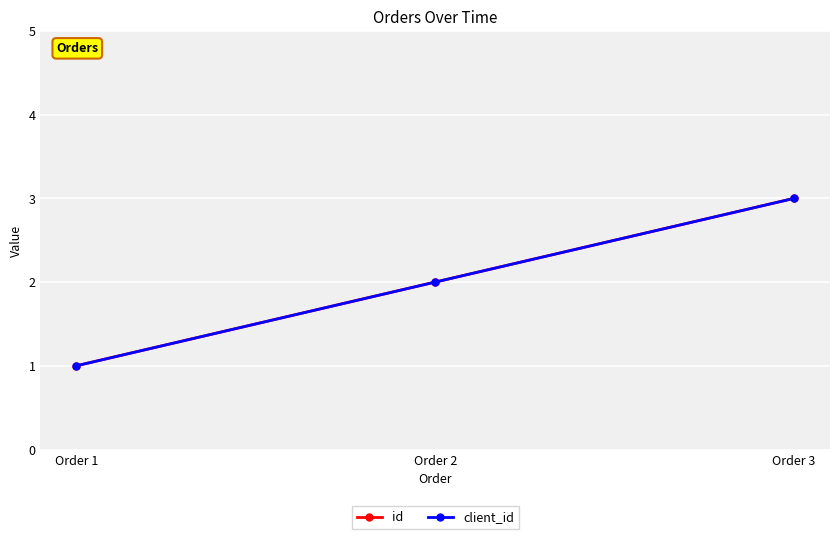

At which category does the chart reach its minimum across all series?

Order 1